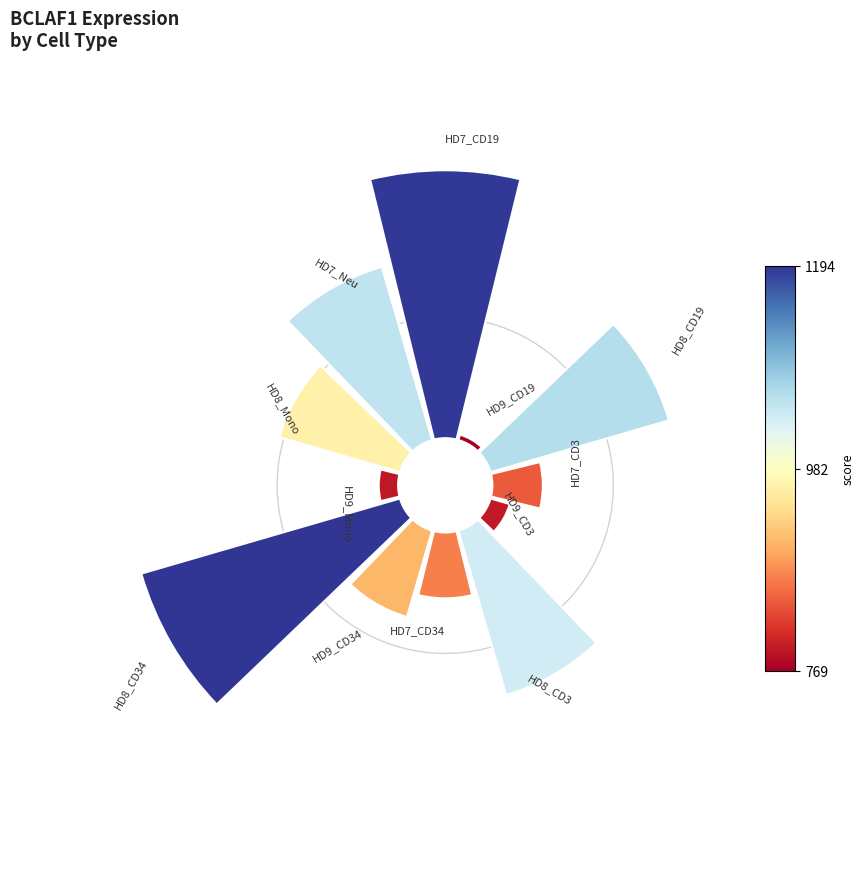

Does the chart contain any negative values?

No